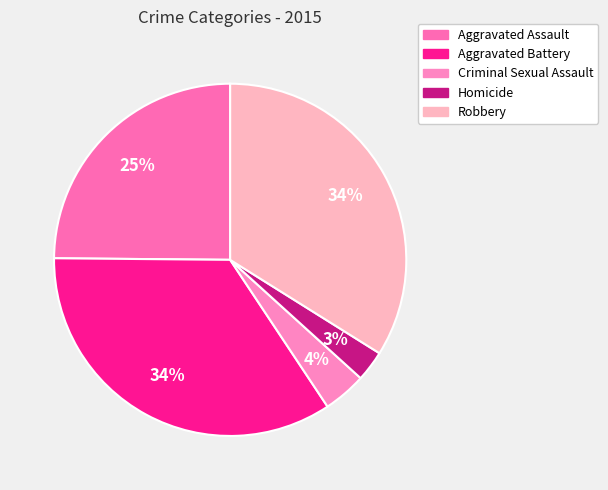

How many slices are in this pie chart?

5